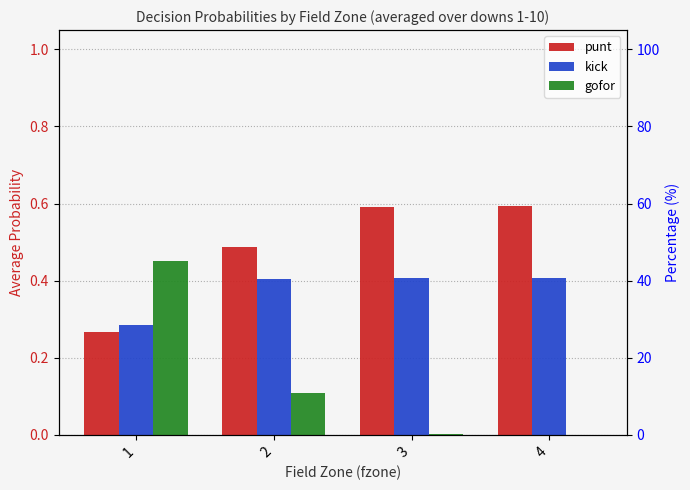

Reading left to right, transcribe all the data shown in this chart.

punt: 1=0.3	2=0.5	3=0.6	4=0.6
kick: 1=0.3	2=0.4	3=0.4	4=0.4
gofor: 1=0.5	2=0.1	3=0.0	4=0.0